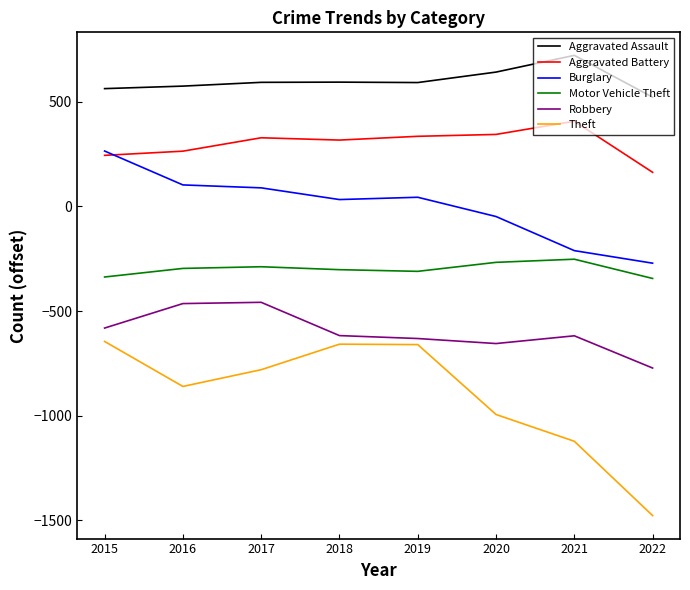

Which series has the largest total across all categories?

Aggravated Assault